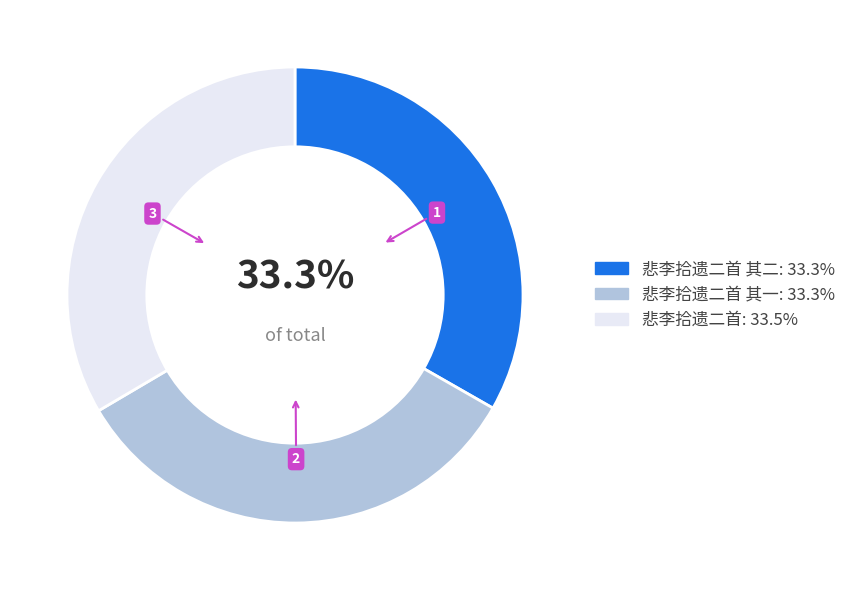

Is there a majority slice in this chart?

No